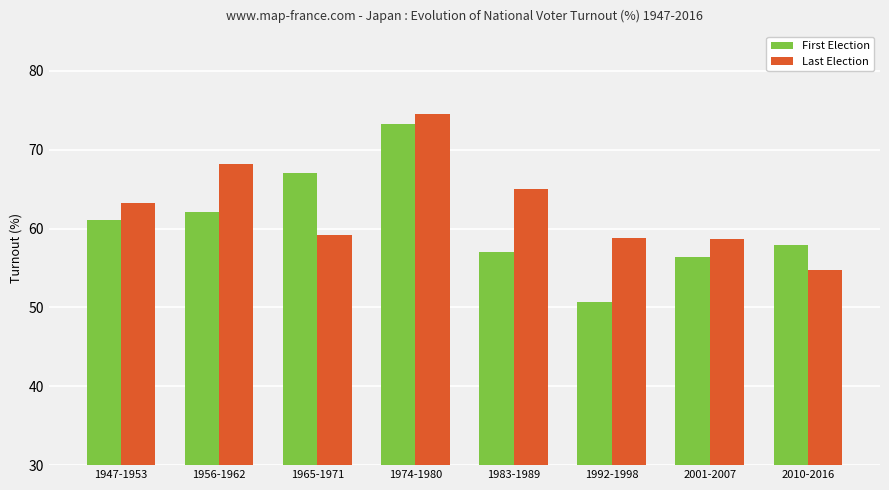

What position from the right is 1956-1962?

7